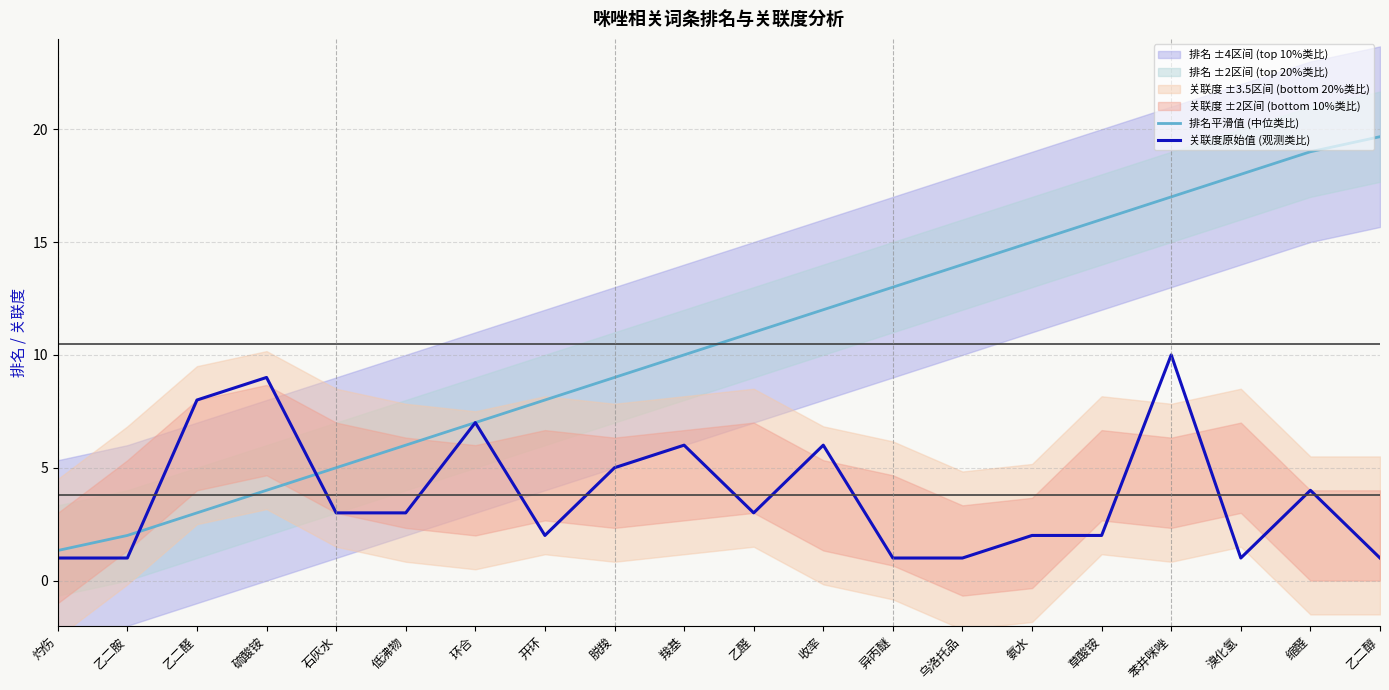

Reading right to left, extract all data points from this chart.

排名平滑值 (中位类比): 19.7	19.0	18.0	17.0	16.0	15.0	14.0	13.0	12.0	11.0	10.0	9.0	8.0	7.0	6.0	5.0	4.0	3.0	2.0	1.3
关联度原始值 (观测类比): 1.0	4.0	1.0	10.0	2.0	2.0	1.0	1.0	6.0	3.0	6.0	5.0	2.0	7.0	3.0	3.0	9.0	8.0	1.0	1.0